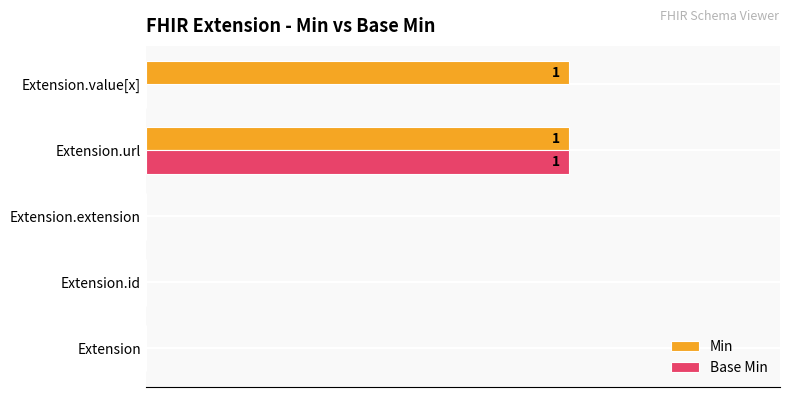

At how many categories does at least one series exceed 0?

2